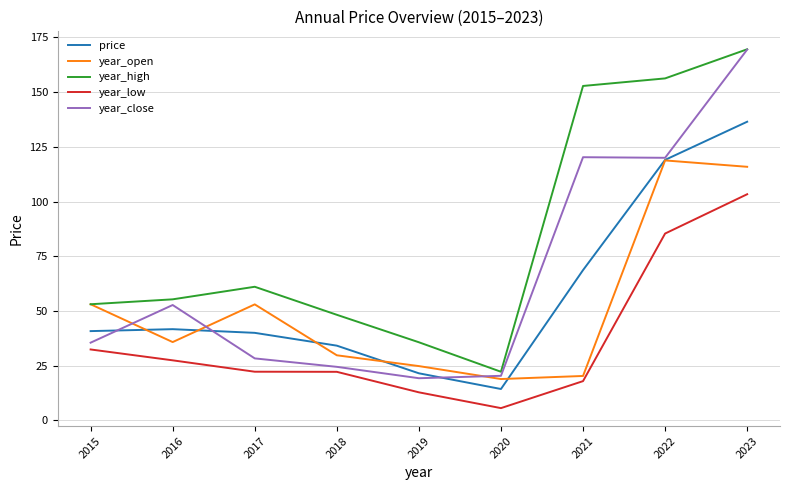

Between 2015 and 2020, which series saw the biggest shift?

year_open